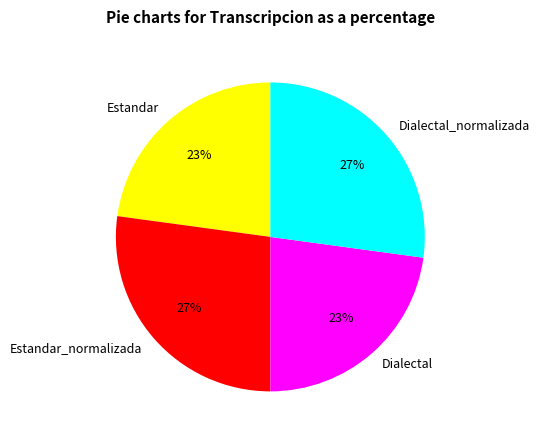

Between Dialectal and Dialectal_normalizada, which is larger?

Dialectal_normalizada